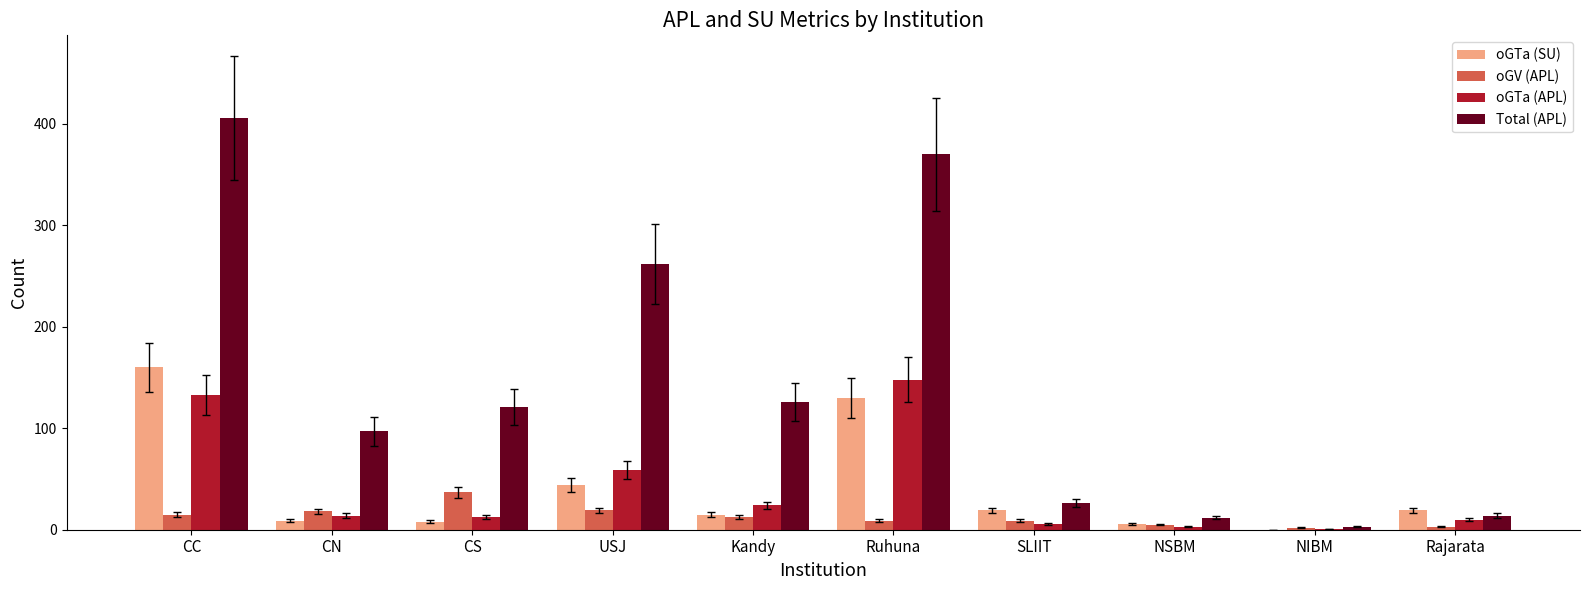

What is the sum of all Total (APL) values?

1437